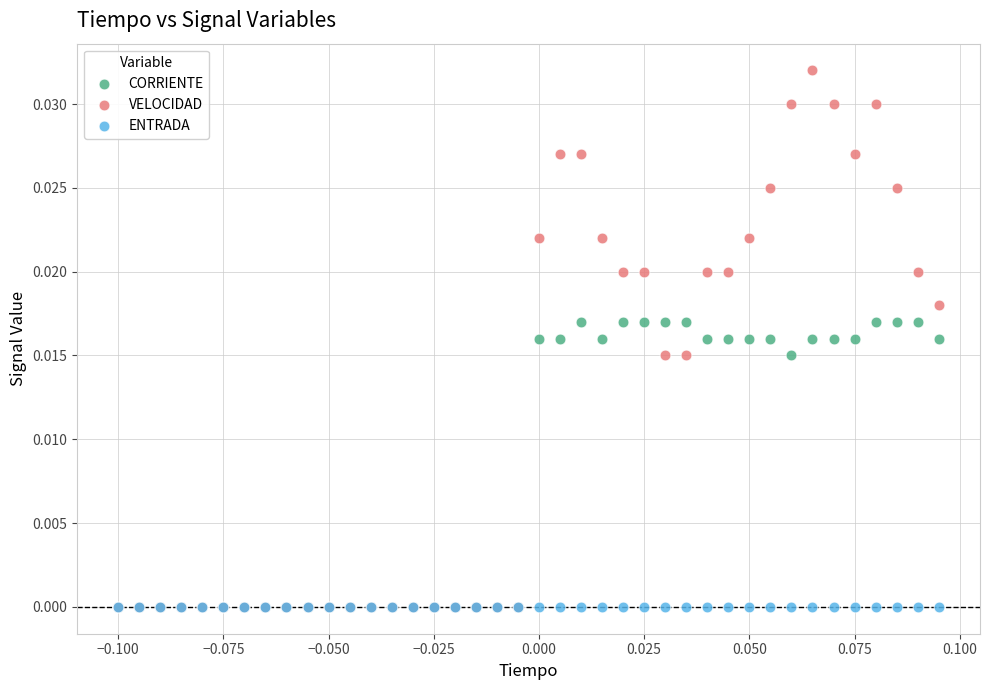

Which series reaches the maximum Y coordinate?

VELOCIDAD